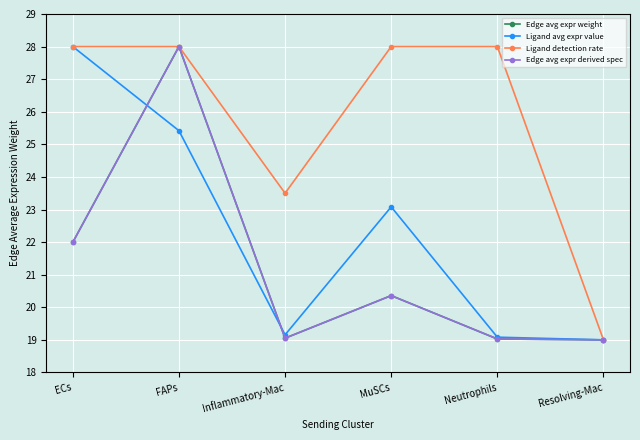

In Ligand avg expr value, how many points are lower than both neighbors (excluding endpoints)?

1